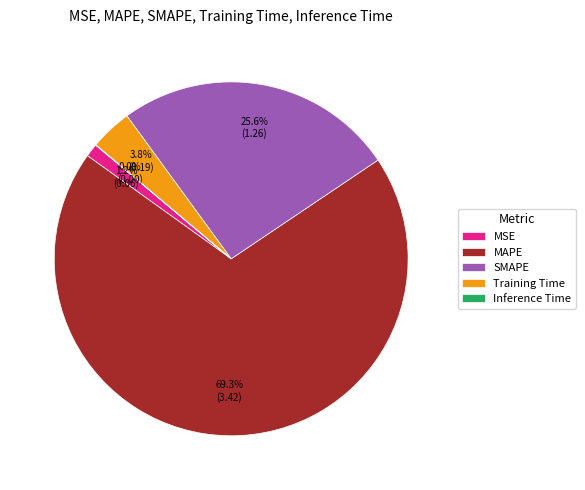

Is it true that MSE is 11% of the pie?

False